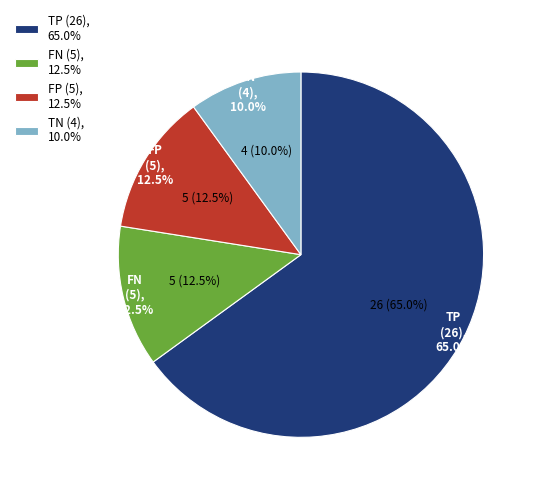

Which slice is the smallest?

TN (log)